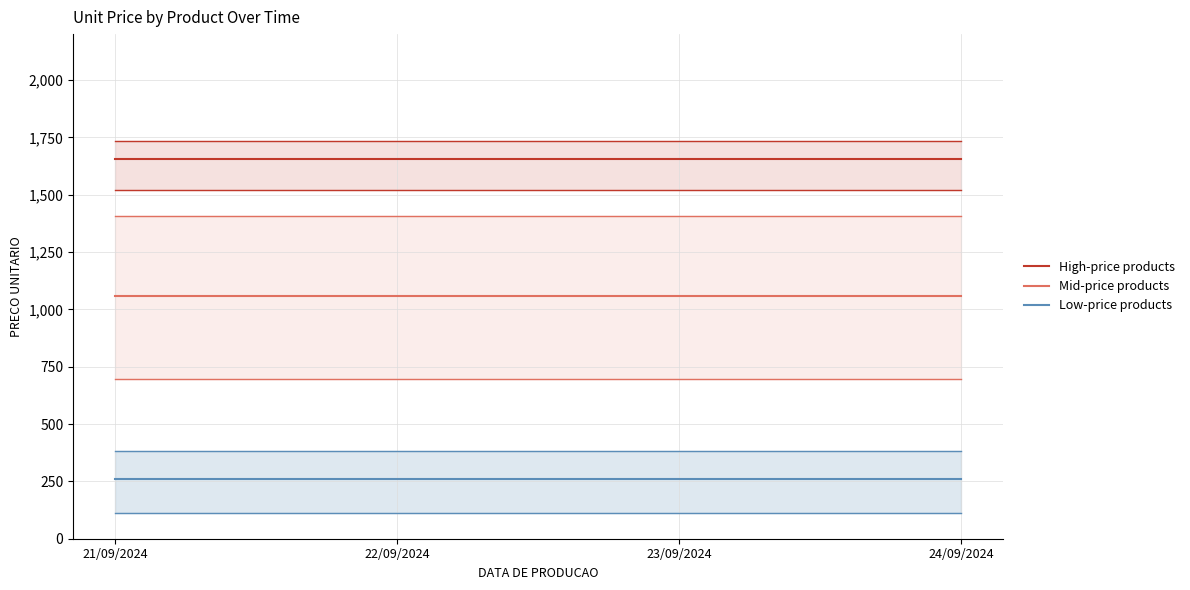

List the series in order of their peak value, highest first.

High-price products, Mid-price products, Low-price products